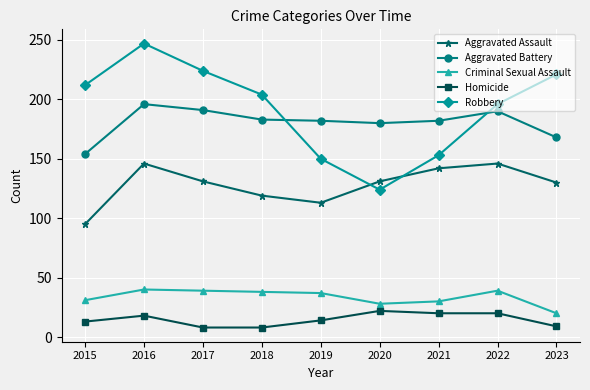

At 2018, list the series in order from smallest to largest.

Homicide, Criminal Sexual Assault, Aggravated Assault, Aggravated Battery, Robbery